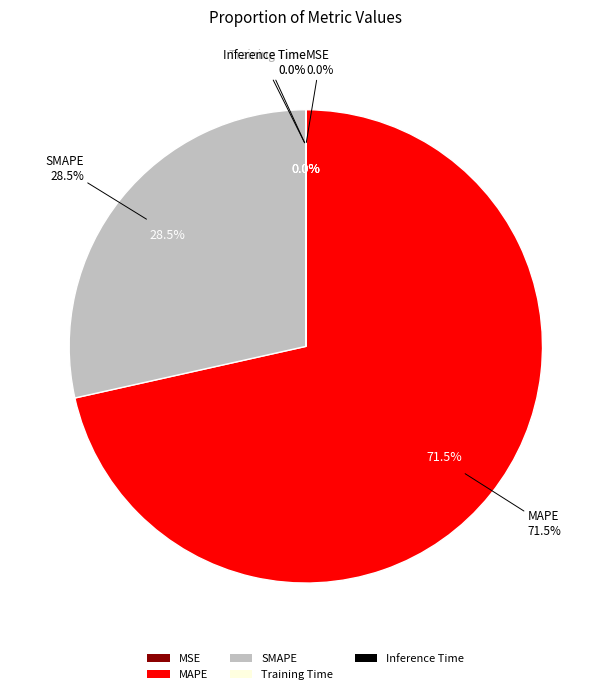

Which has a higher value, Training Time or Inference Time?

Training Time